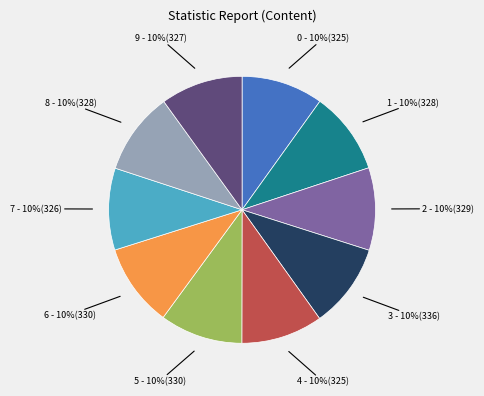

The 5 slice represents 23% of the pie. True or false?

False